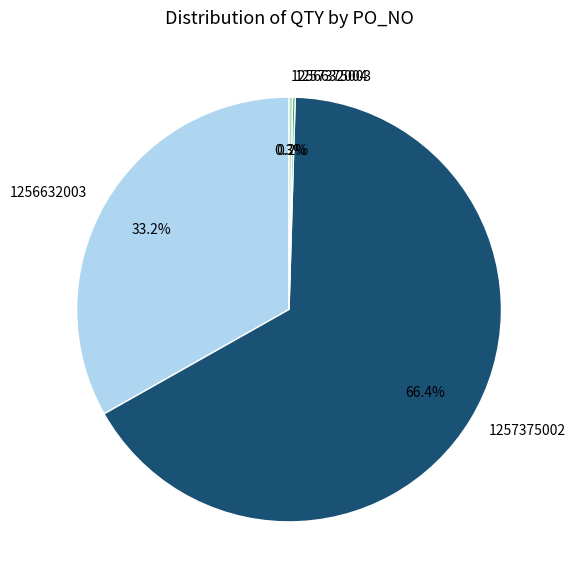

What is the majority slice?

1257375002